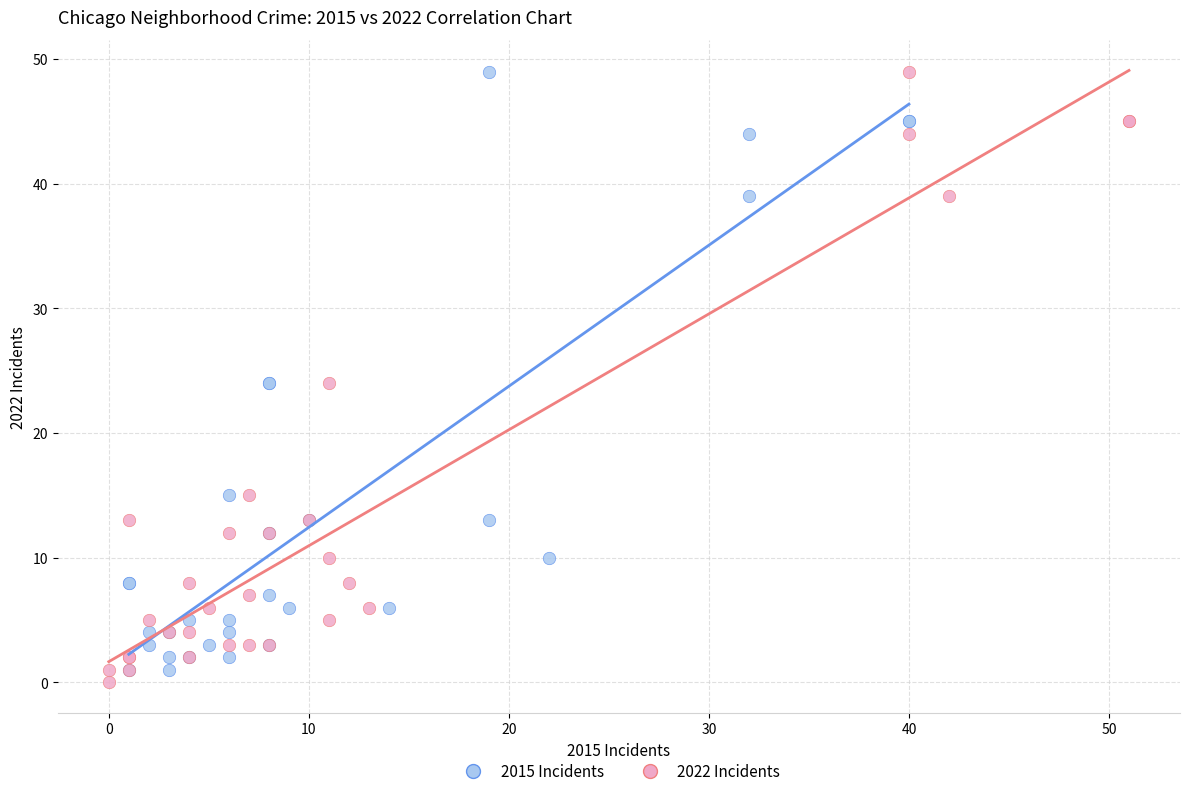

What are all the series names shown in the legend?

2015 Incidents, 2022 Incidents